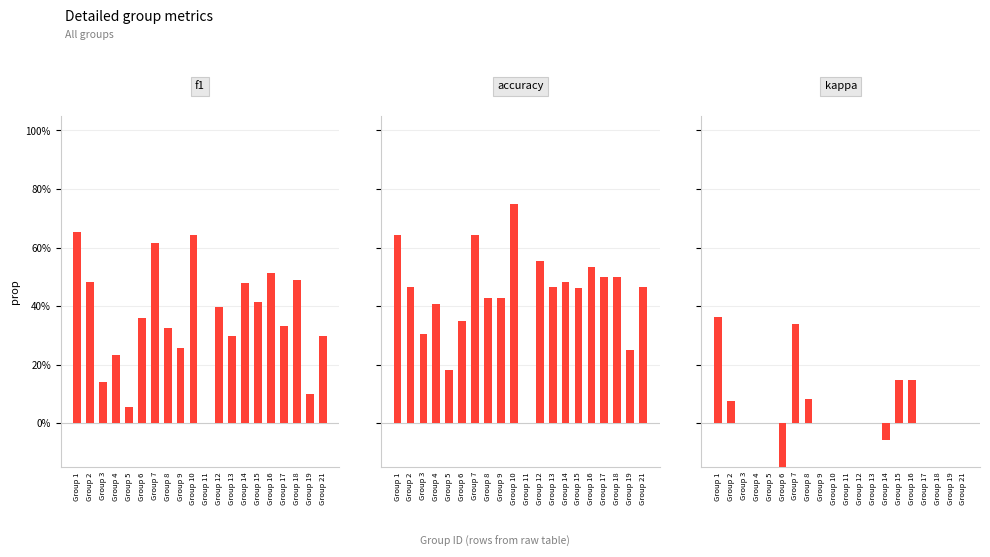

At which category is the sum across all series the highest?

Group 1